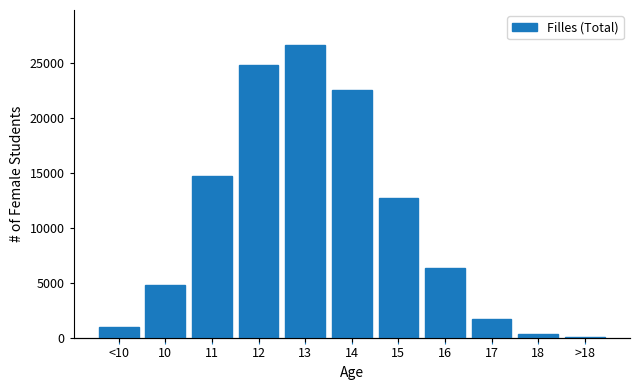

Reading right to left, transcribe all the data shown in this chart.

91	434	1769	6378	12742	22538	26614	24809	14758	4872	1003